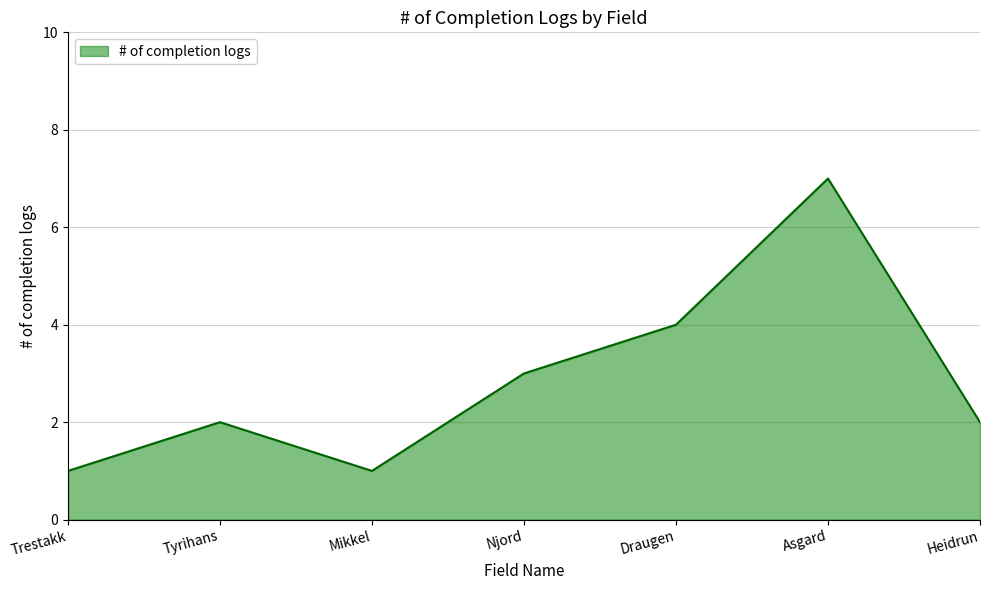

True or false: the data shows 1 at Njord.

False